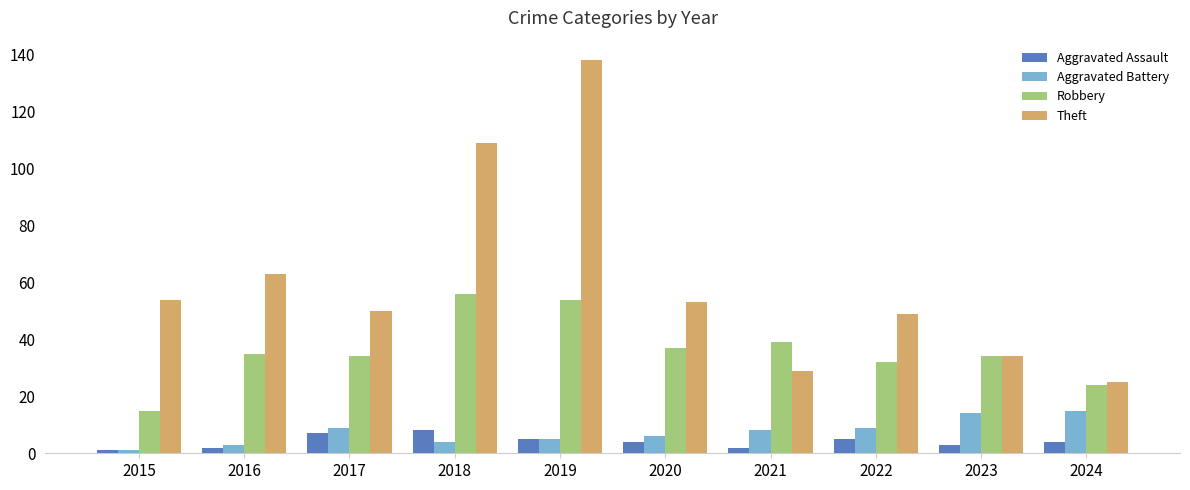

Which series has the largest total across all categories?

Theft